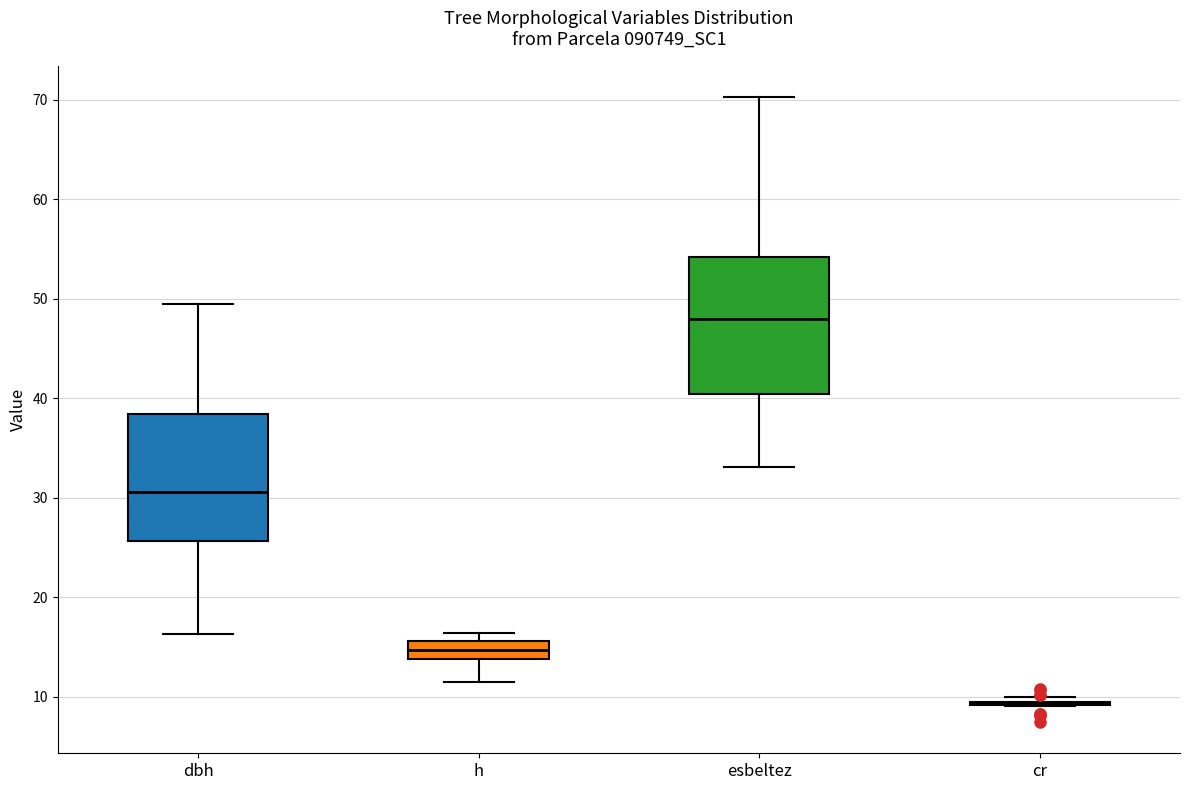

Reading left to right, read every box against the y-axis: the position of its median line, the range the box covers, and the ends of its whiskers. The values are not printed on the chart, so give them approximately, as read against the axis.

dbh: median 31, box 26 to 38, whiskers 16 to 49
h: median 15, box 14 to 16, whiskers 11 to 16 (just above the box's upper edge)
esbeltez: median 48, box 40 to 54, whiskers 33 to 70
cr: box collapsed to a line at 9, whiskers 9 to 10